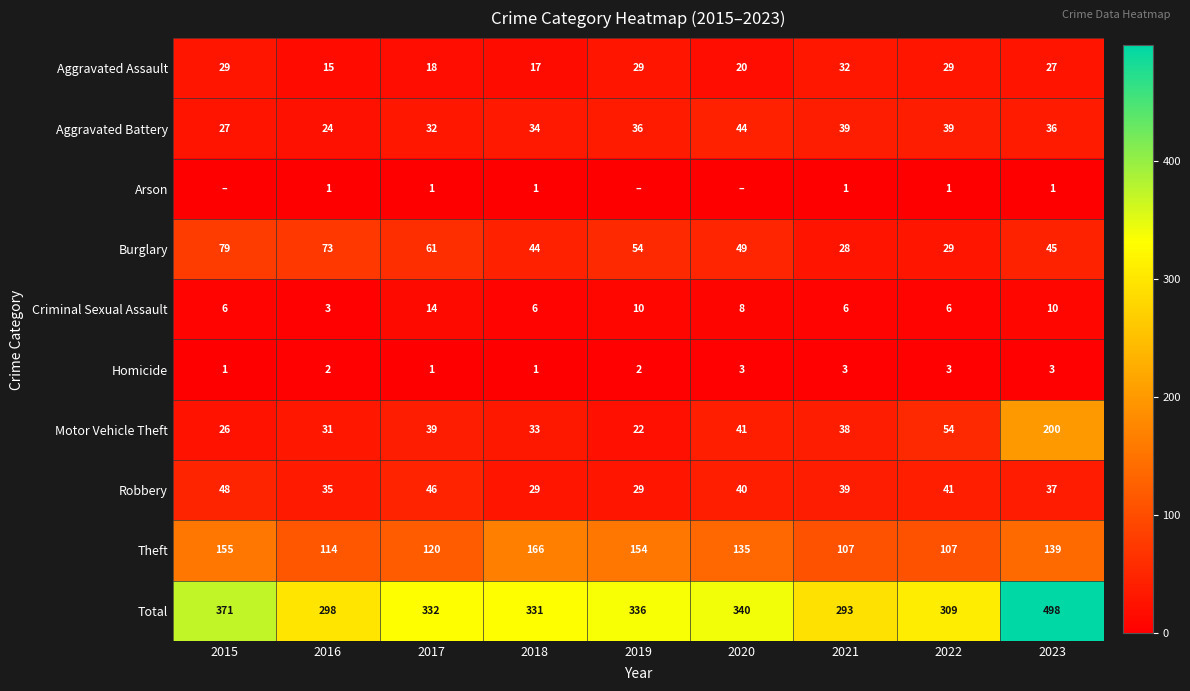

Count the number of data series in this chart.

10